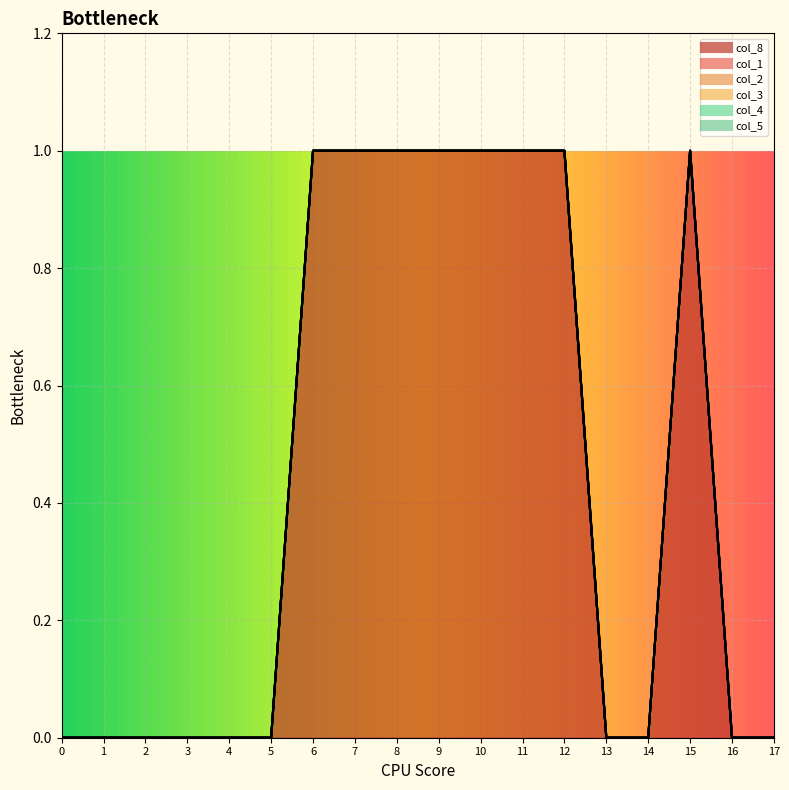

What is the difference between the col_8 values at 7 and 13?

1